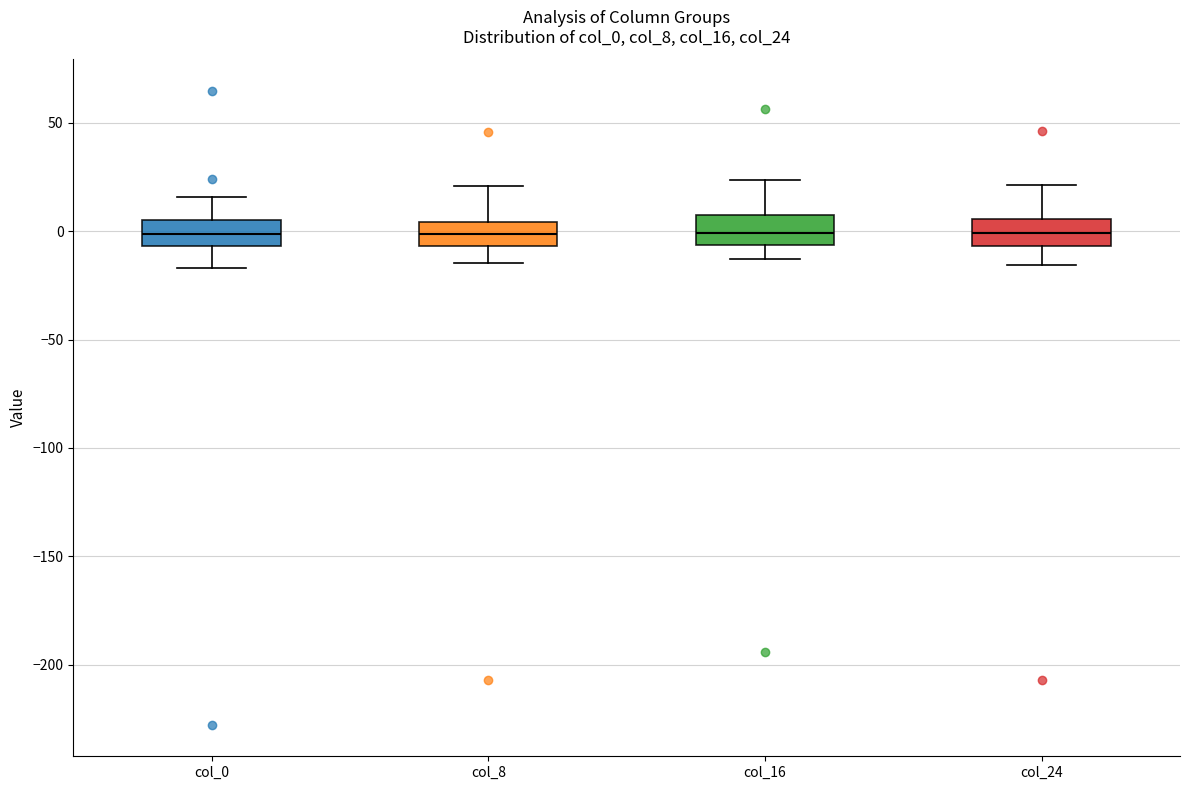

Reading left to right, transcribe this box plot: for each box, give where its median line is, the range the box spans, and where its two whiskers end, as read against the y-axis. The values are not printed on the chart, so give them approximately, as read against the axis.

col_0: median 0, box -5 to 5, whiskers -15 to 15
col_8: median 0, box -5 to 5, whiskers -15 to 20
col_16: median 0, box -5 to 5, whiskers -15 to 25
col_24: median 0, box -5 to 5, whiskers -15 to 20